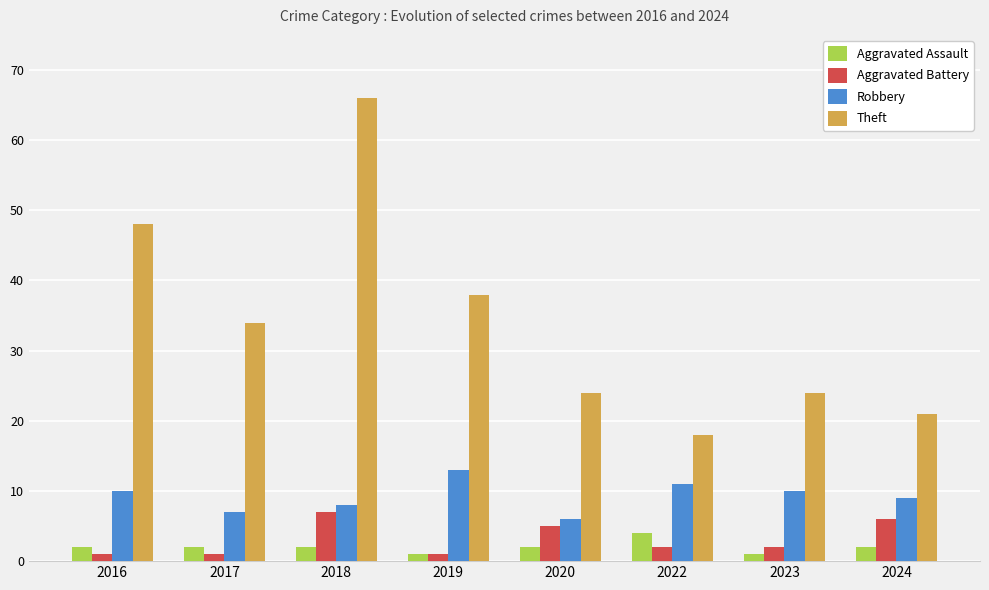

Does the chart contain any negative values?

No